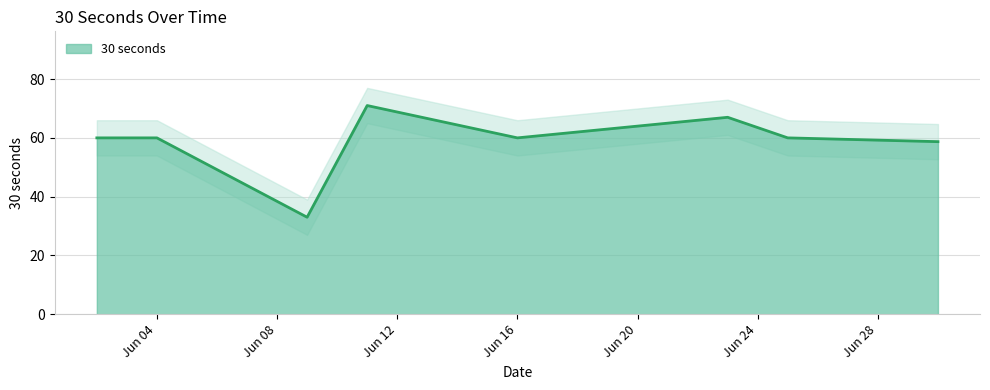

What is the maximum value for 30 seconds?

71.0